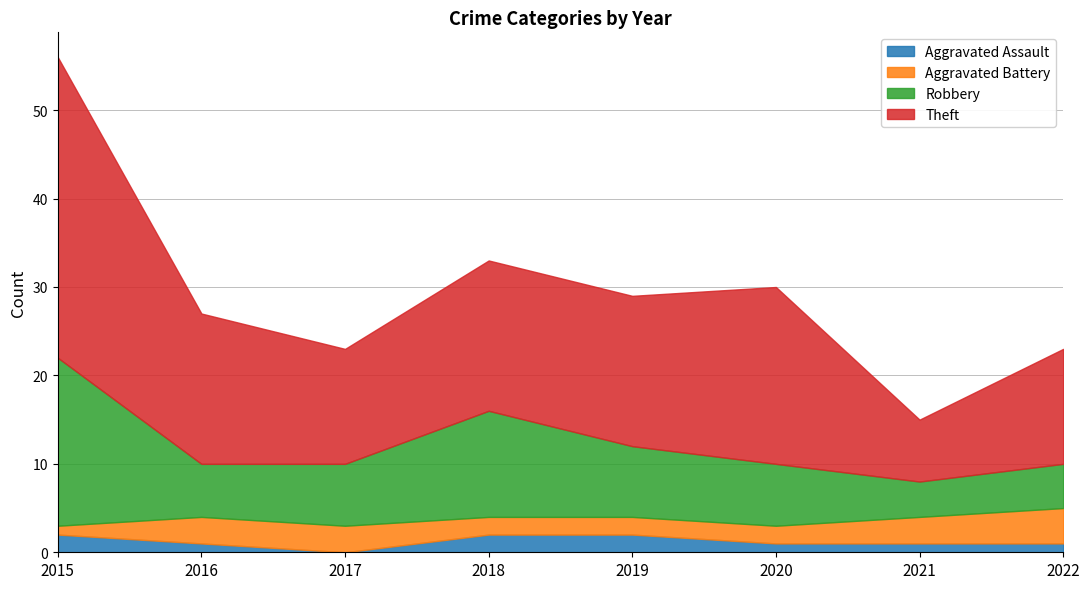

At which category does the chart reach its peak across all series?

2015